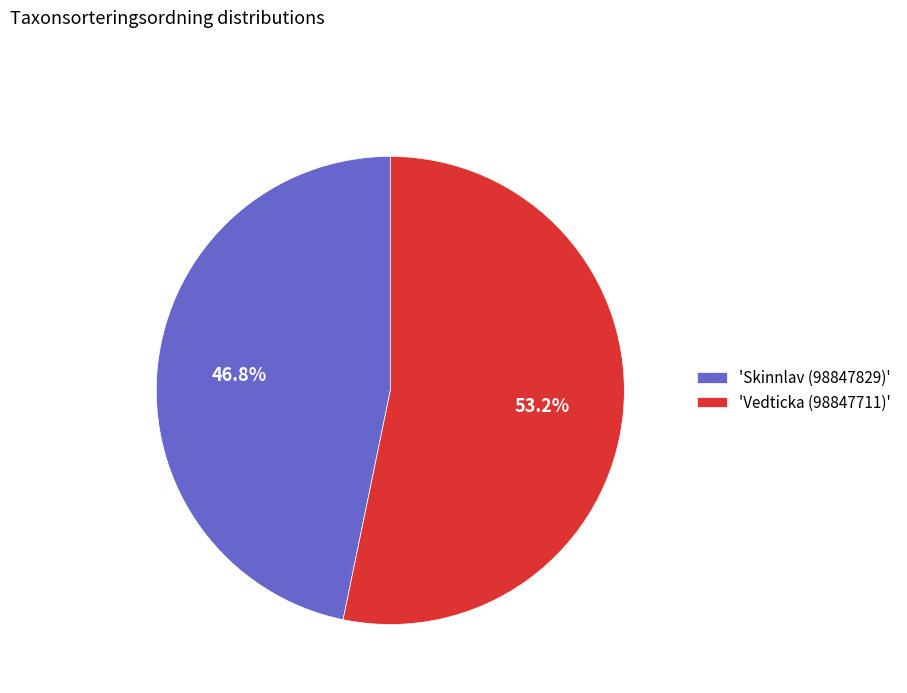

How many segments does this pie chart have?

2